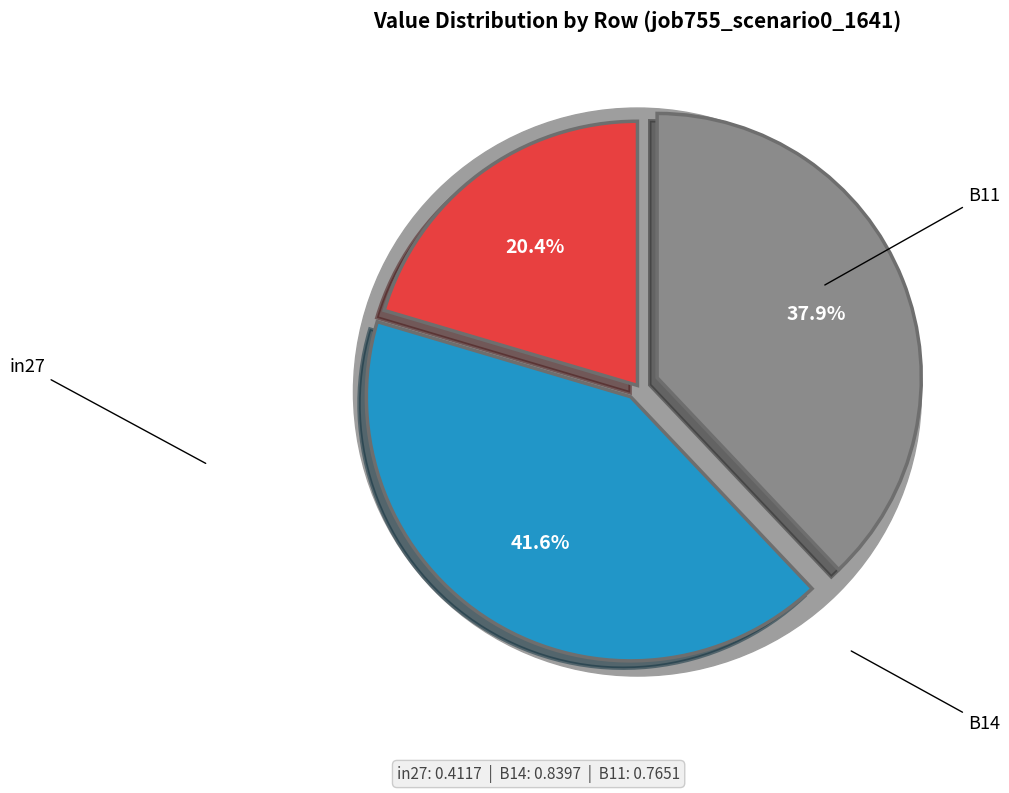

Is it true that B11 is 24% of the pie?

False